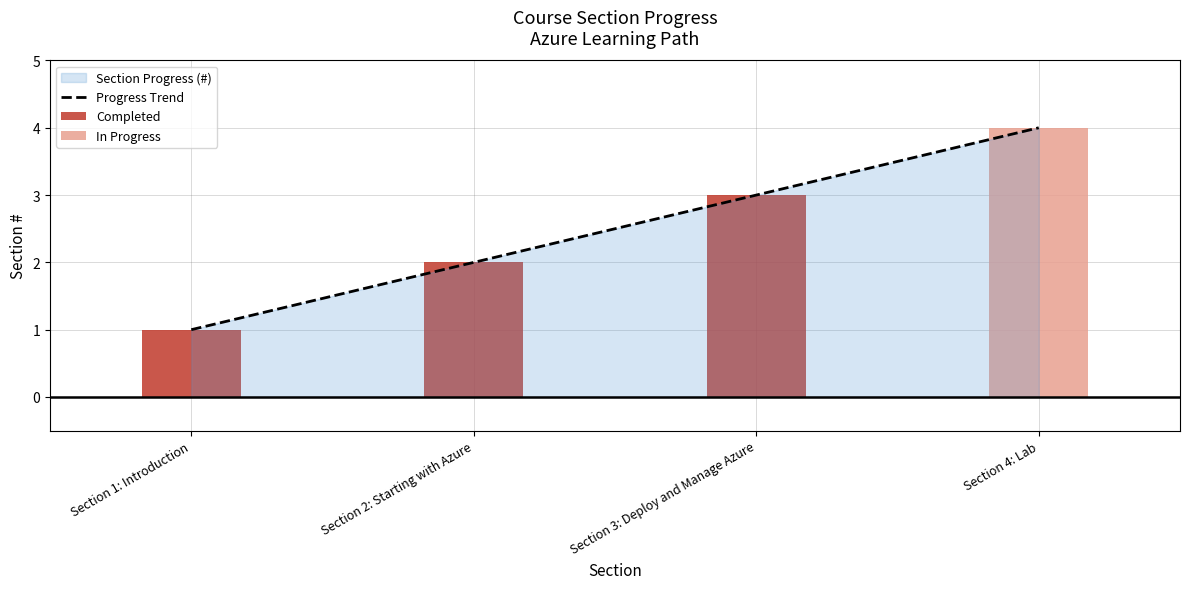

At which label does the data first exceed 3?

Section 4: Lab